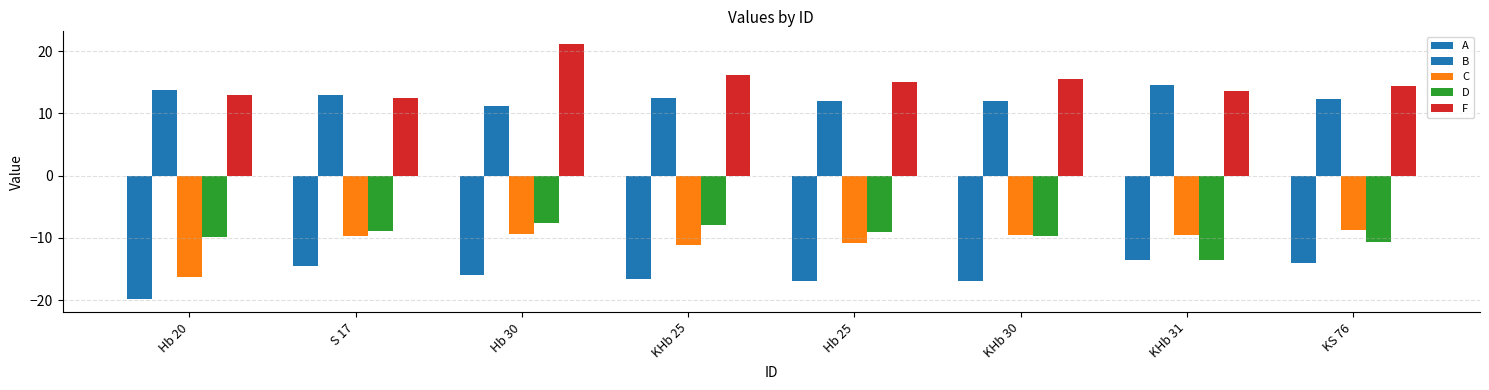

Reading right to left, what are all the values shown in this chart?

A: -14.0	-13.5	-17.0	-17.0	-16.7	-16.0	-14.5	-19.9
B: 12.3	14.5	12.0	12.0	12.5	11.2	12.9	13.8
C: -8.7	-9.6	-9.5	-10.8	-11.1	-9.3	-9.8	-16.3
D: -10.6	-13.5	-9.6	-9.1	-8.0	-7.5	-8.9	-9.9
F: 14.4	13.5	15.5	15.1	16.1	21.1	12.6	12.9